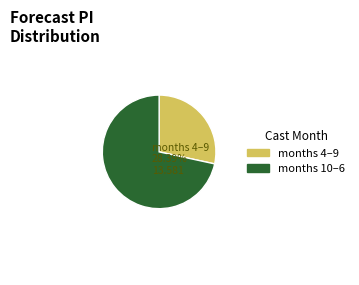

Does any single category account for the majority?

Yes